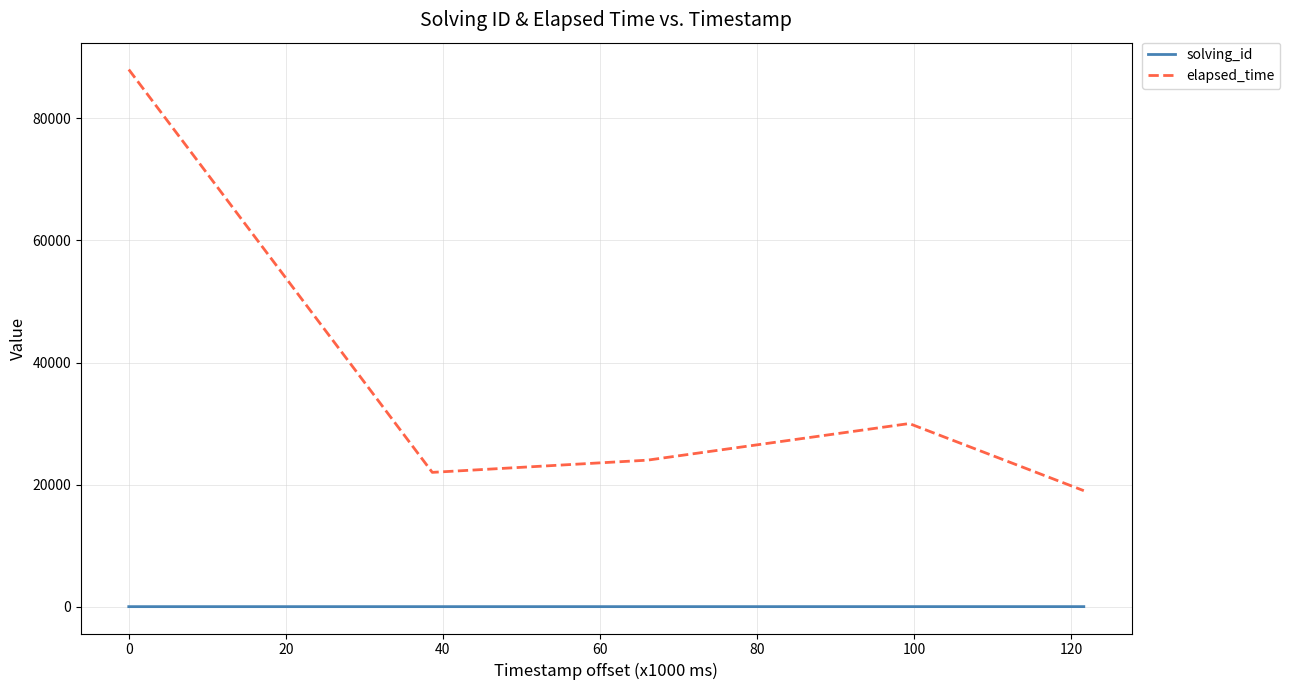

Which series has the largest total across all categories?

elapsed_time